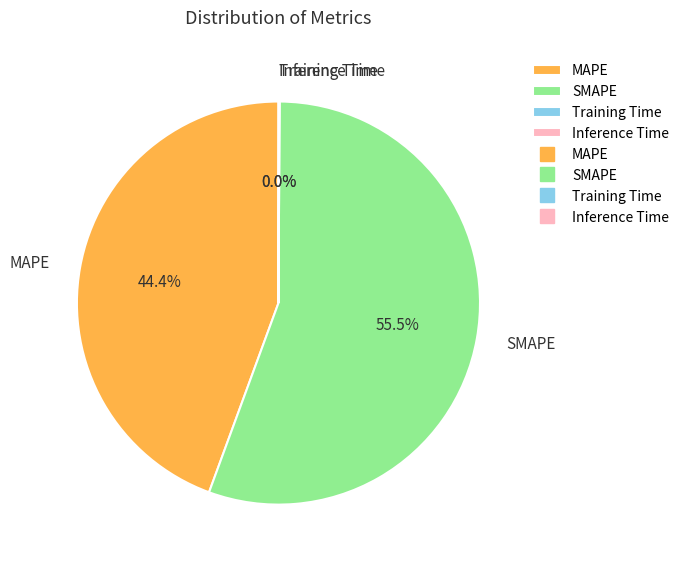

Between MAPE and SMAPE, which is larger?

SMAPE